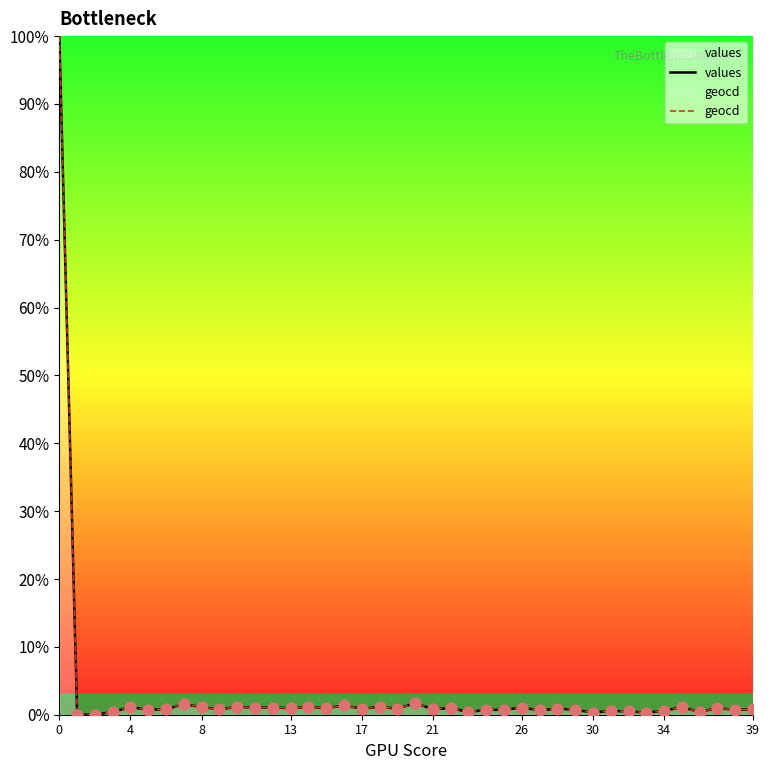

Is the value of values at 18 greater than the value of geocd at 10?

No